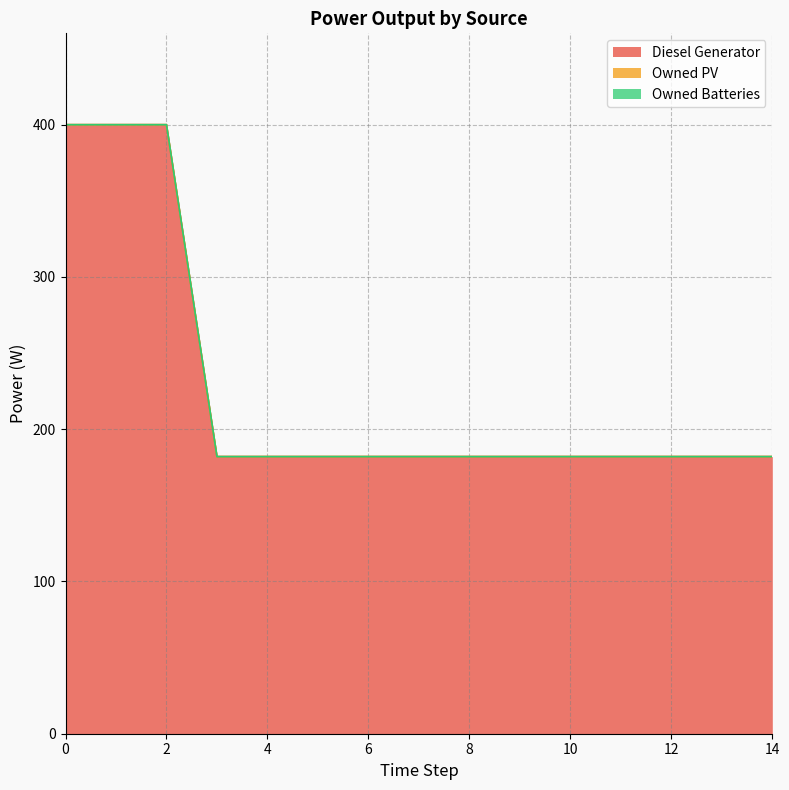

True or false: Diesel Generator and Owned Batteries intersect in this chart.

False